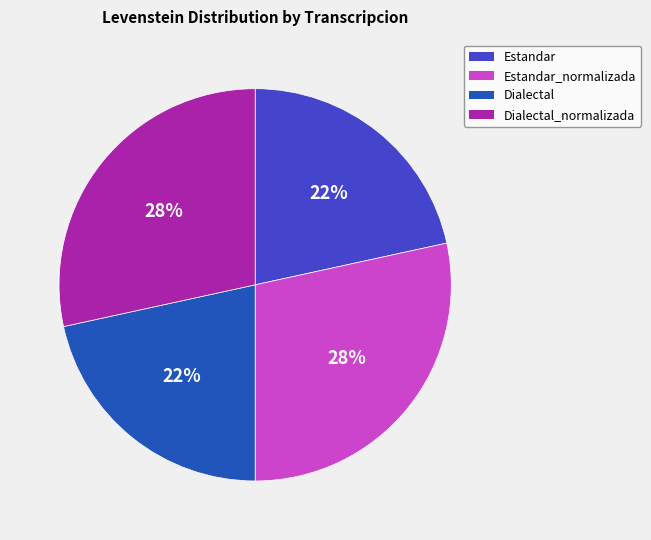

To the nearest percent, what portion does Estandar_normalizada represent?

28%